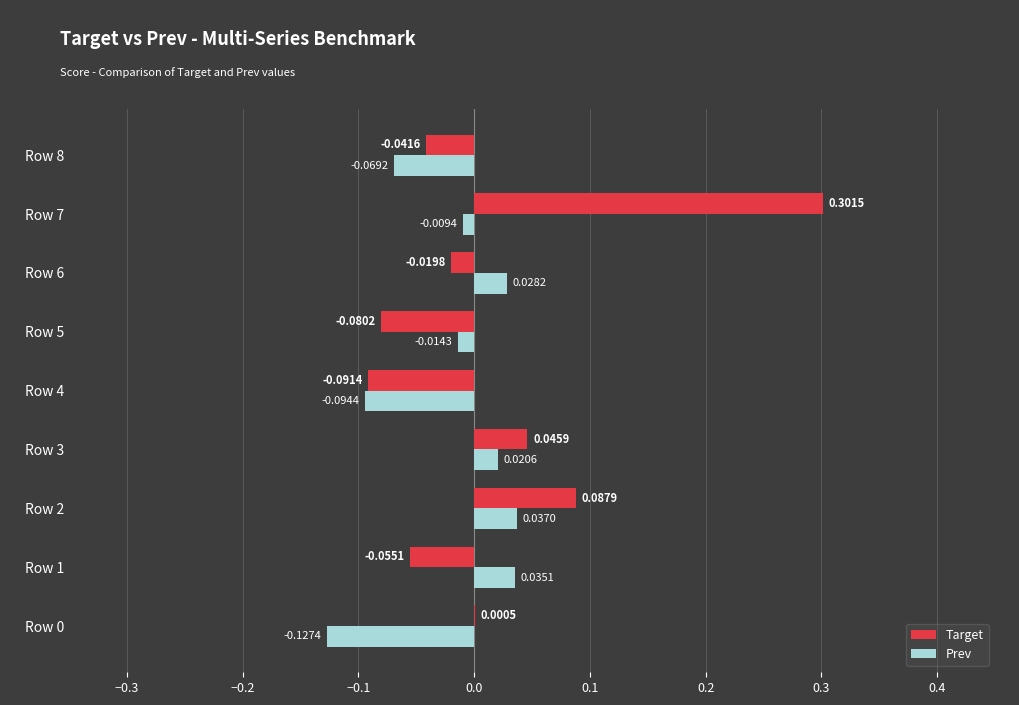

At which category is the sum across all series the highest?

Row 7